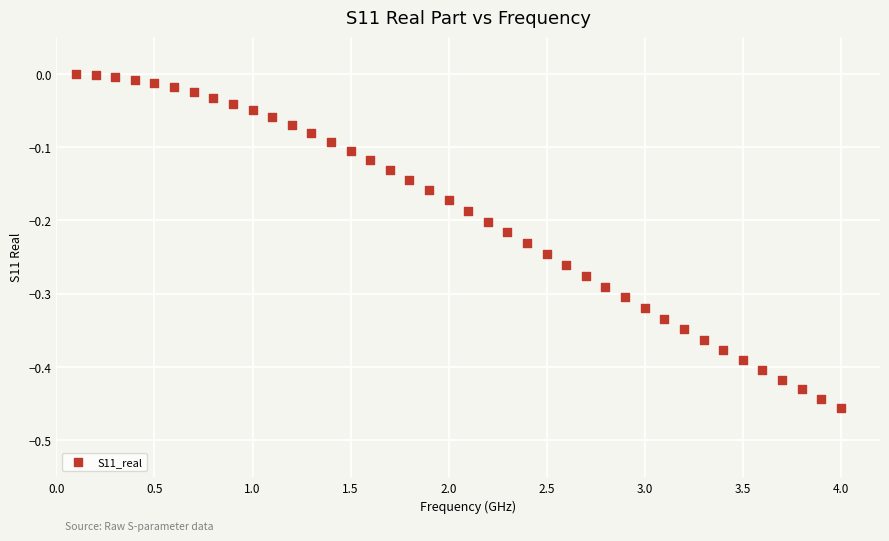

What is the range of X values (max minus min)?

3.9